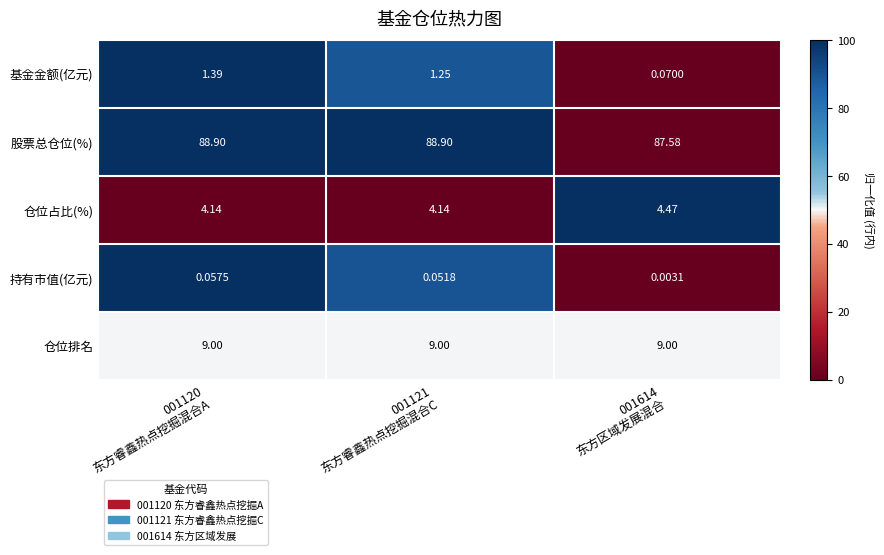

At which category is the sum across all series the highest?

001120
东方睿鑫热点挖掘混合A